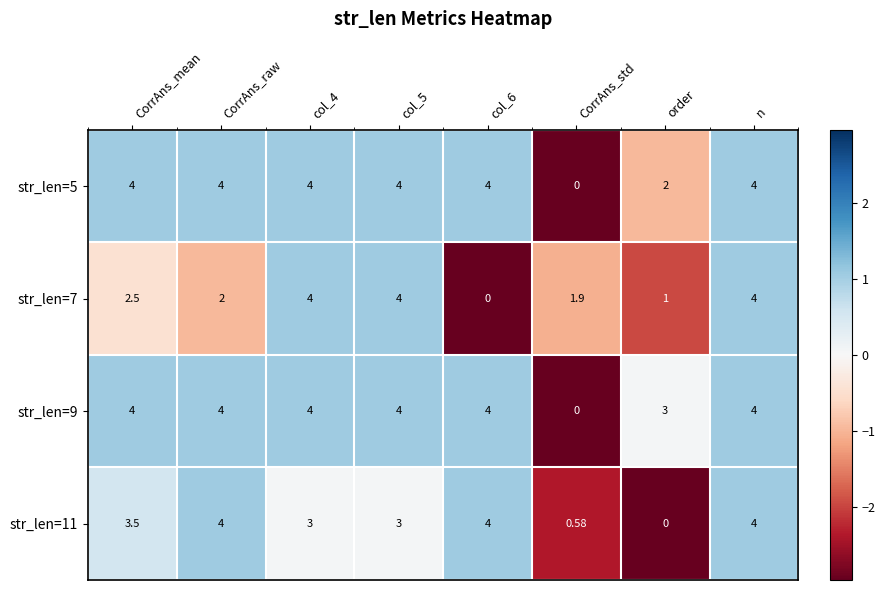

Where does the str_len=7 series first go above 2?

CorrAns_mean